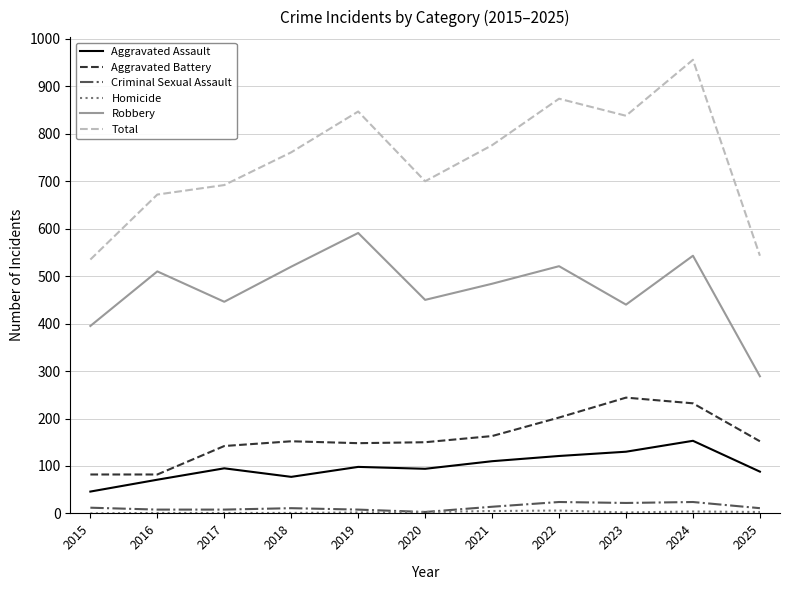

Which series changed the most between 2017 and 2019?

Total